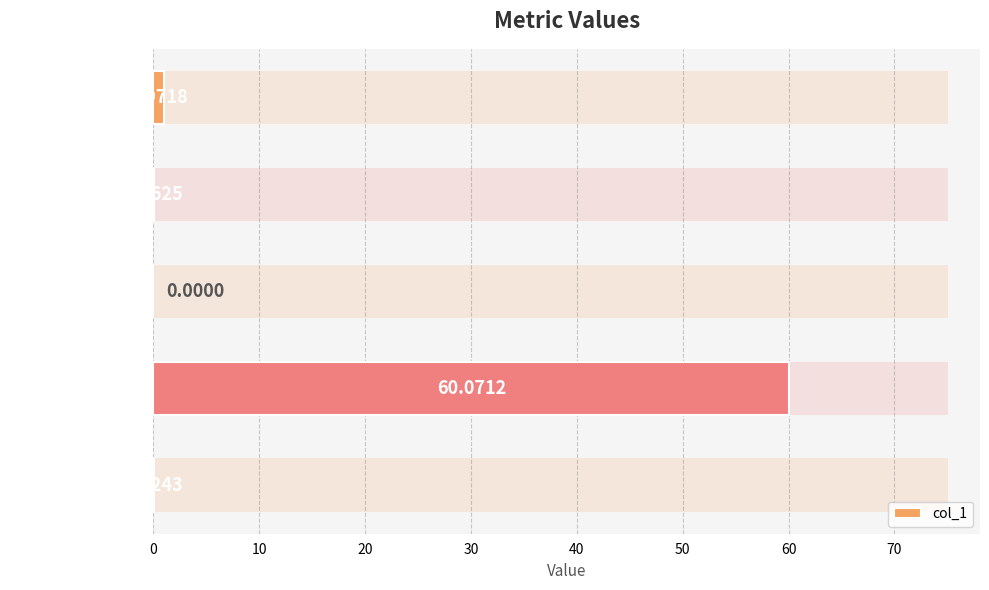

List the labels in order of value, largest first.

MAPE, Inference Time, Training Time, MSE, SMAPE